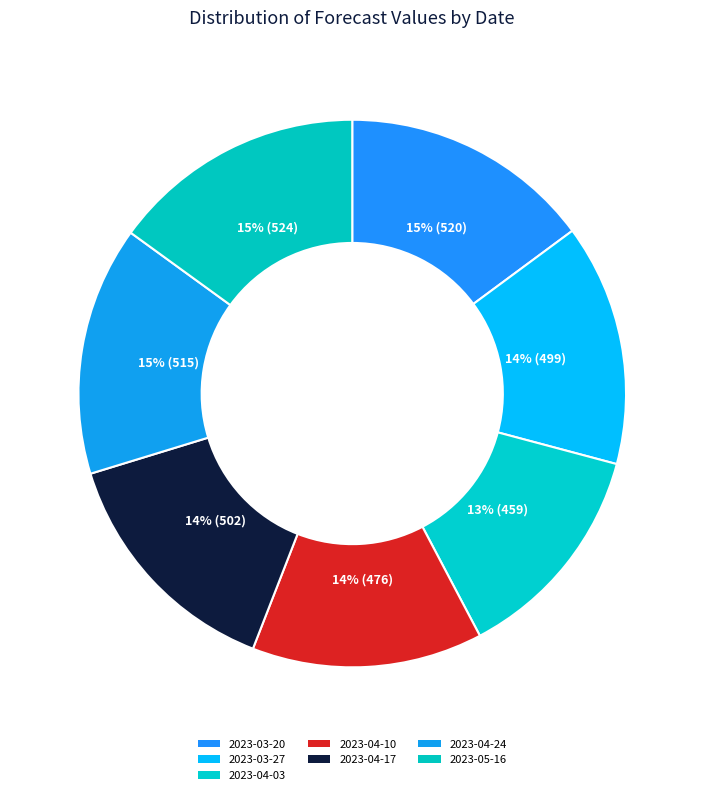

How many slices are in this pie chart?

7